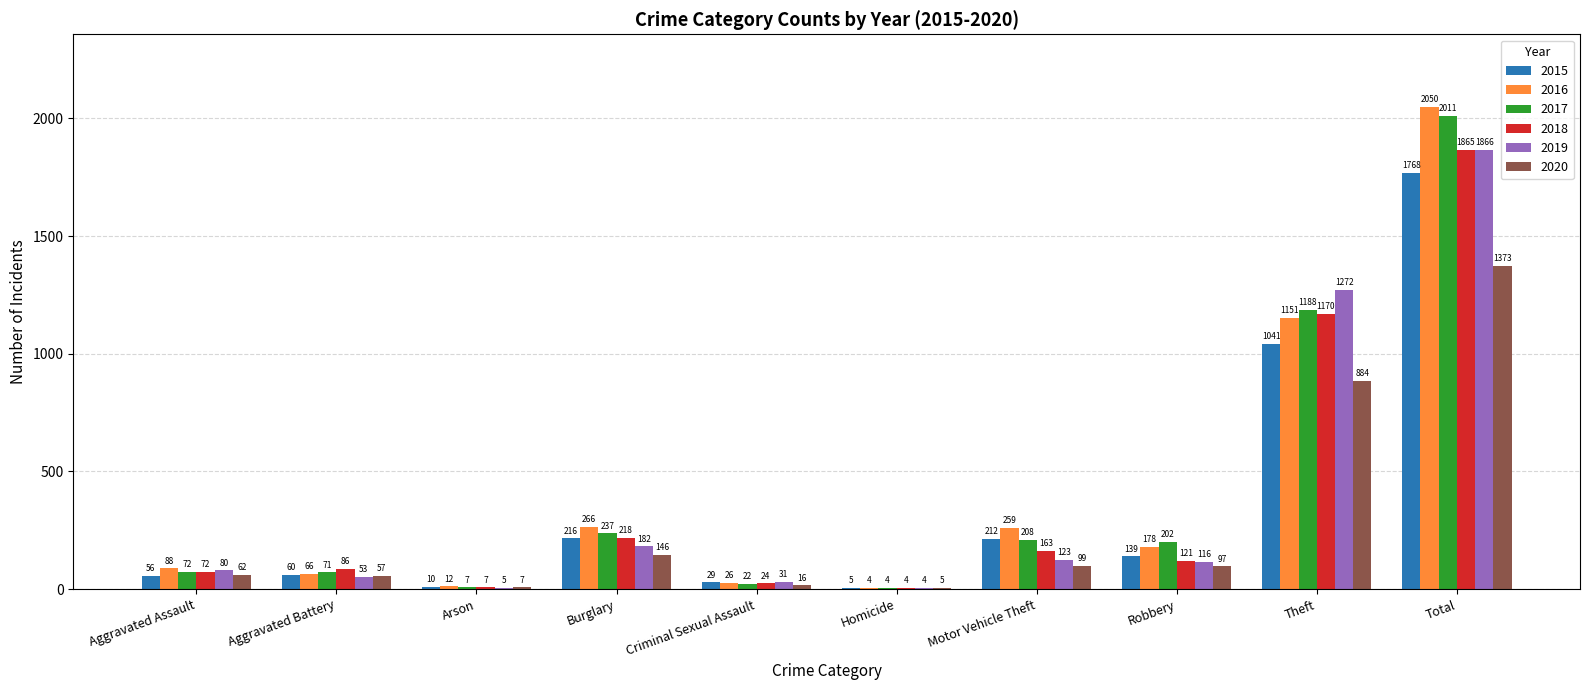

Reading right to left, list all the values displayed in this chart.

2015: Total=1768	Theft=1041	Robbery=139	Motor Vehicle Theft=212	Homicide=5	Criminal Sexual Assault=29	Burglary=216	Arson=10	Aggravated Battery=60	Aggravated Assault=56
2016: Total=2050	Theft=1151	Robbery=178	Motor Vehicle Theft=259	Homicide=4	Criminal Sexual Assault=26	Burglary=266	Arson=12	Aggravated Battery=66	Aggravated Assault=88
2017: Total=2011	Theft=1188	Robbery=202	Motor Vehicle Theft=208	Homicide=4	Criminal Sexual Assault=22	Burglary=237	Arson=7	Aggravated Battery=71	Aggravated Assault=72
2018: Total=1865	Theft=1170	Robbery=121	Motor Vehicle Theft=163	Homicide=4	Criminal Sexual Assault=24	Burglary=218	Arson=7	Aggravated Battery=86	Aggravated Assault=72
2019: Total=1866	Theft=1272	Robbery=116	Motor Vehicle Theft=123	Homicide=4	Criminal Sexual Assault=31	Burglary=182	Arson=5	Aggravated Battery=53	Aggravated Assault=80
2020: Total=1373	Theft=884	Robbery=97	Motor Vehicle Theft=99	Homicide=5	Criminal Sexual Assault=16	Burglary=146	Arson=7	Aggravated Battery=57	Aggravated Assault=62